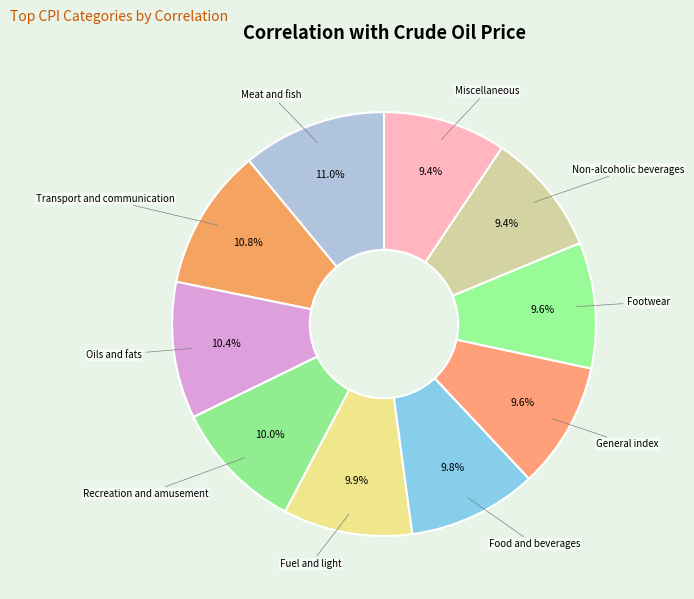

Count the number of slices in the pie.

10